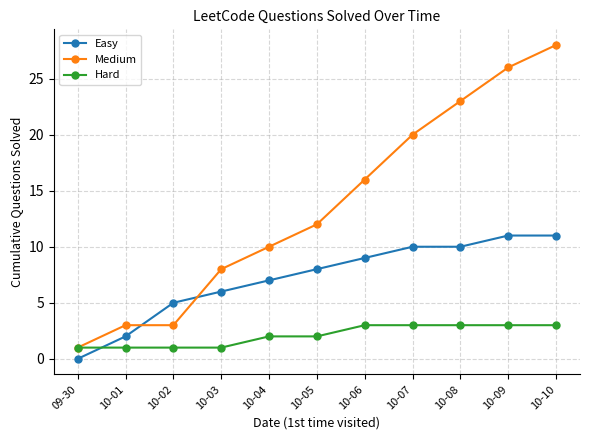

What is the value of the Hard point at the 2nd from the left?

1